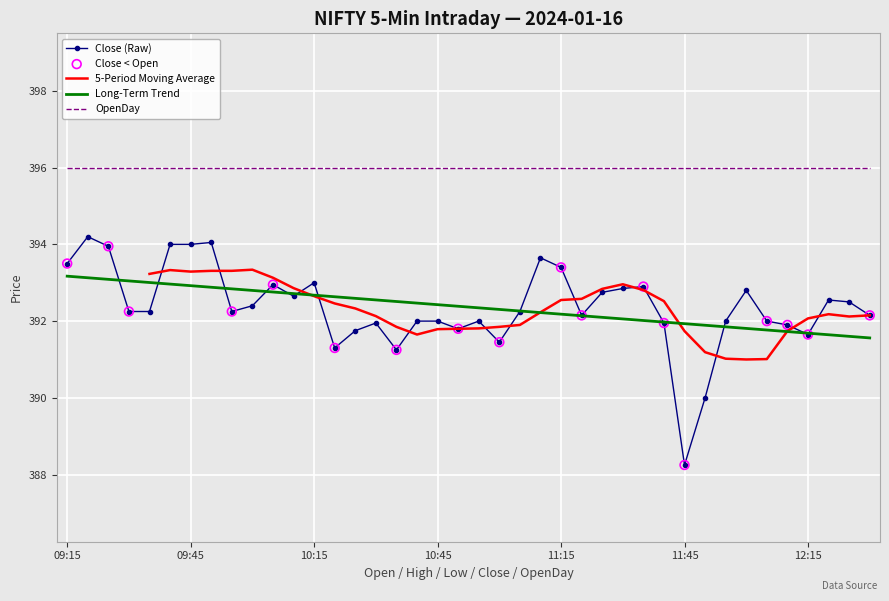

At how many categories does at least one series exceed 395?

40